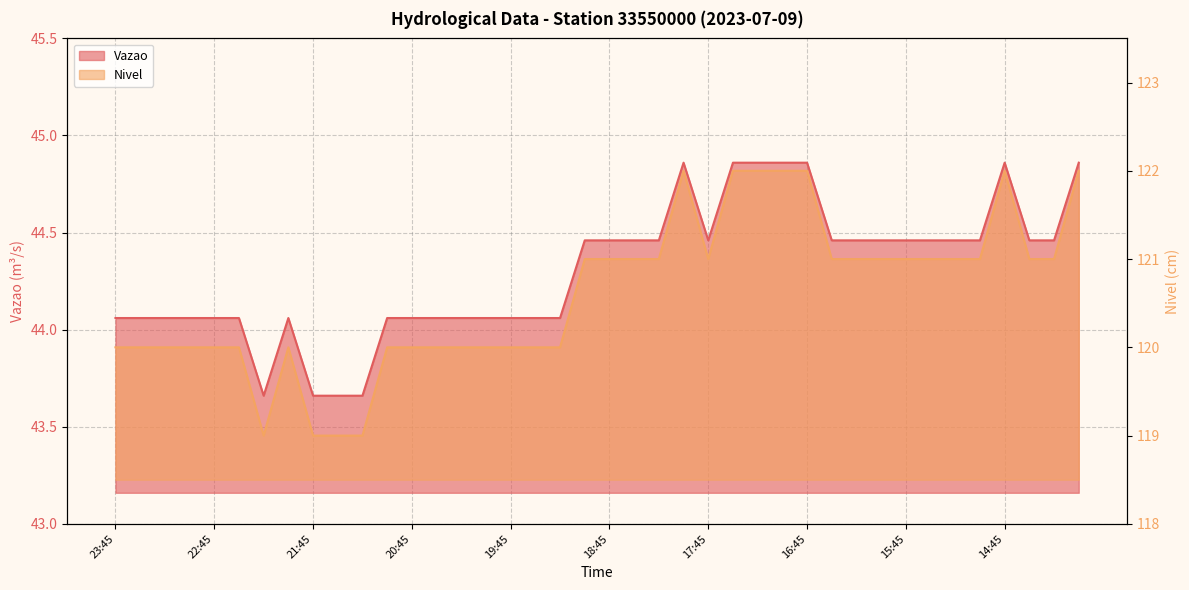

What are all the series names shown in the legend?

Vazao, Nivel